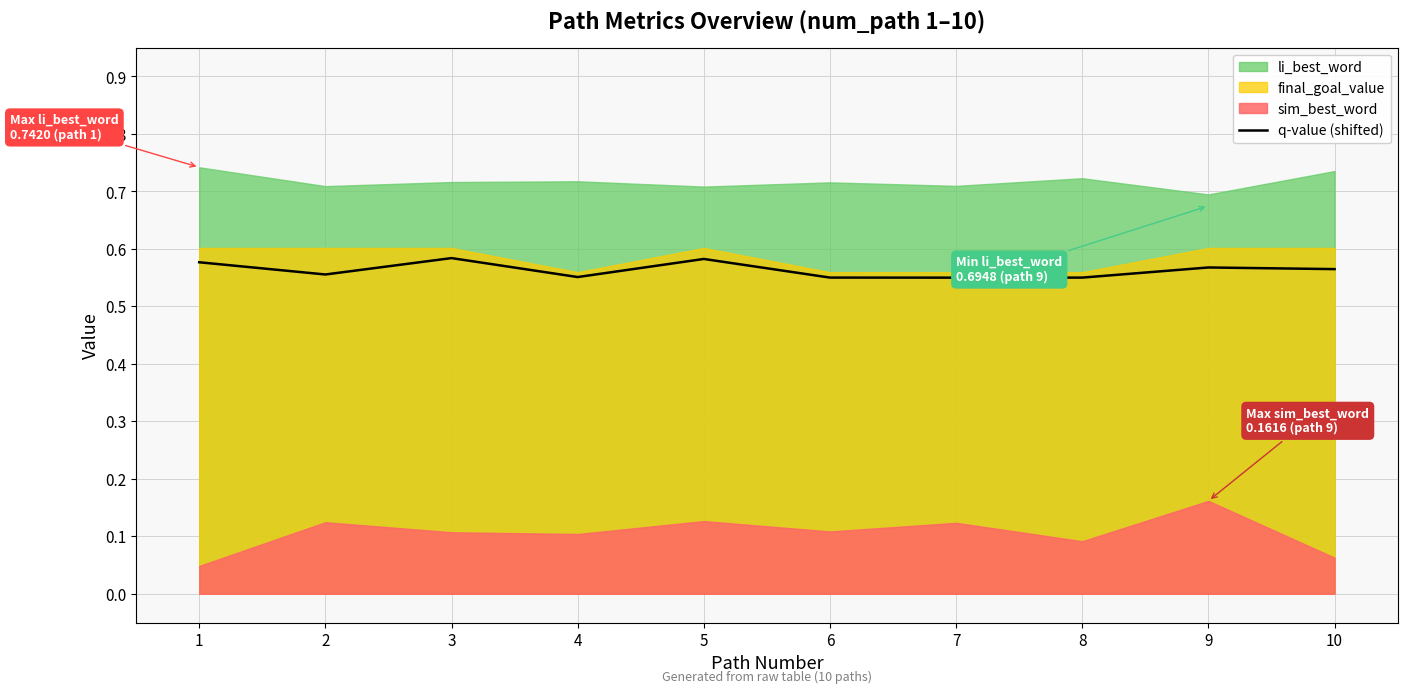

Rank the categories by value from highest to lowest.

3, 5, 1, 9, 10, 2, 4, 6, 8, 7